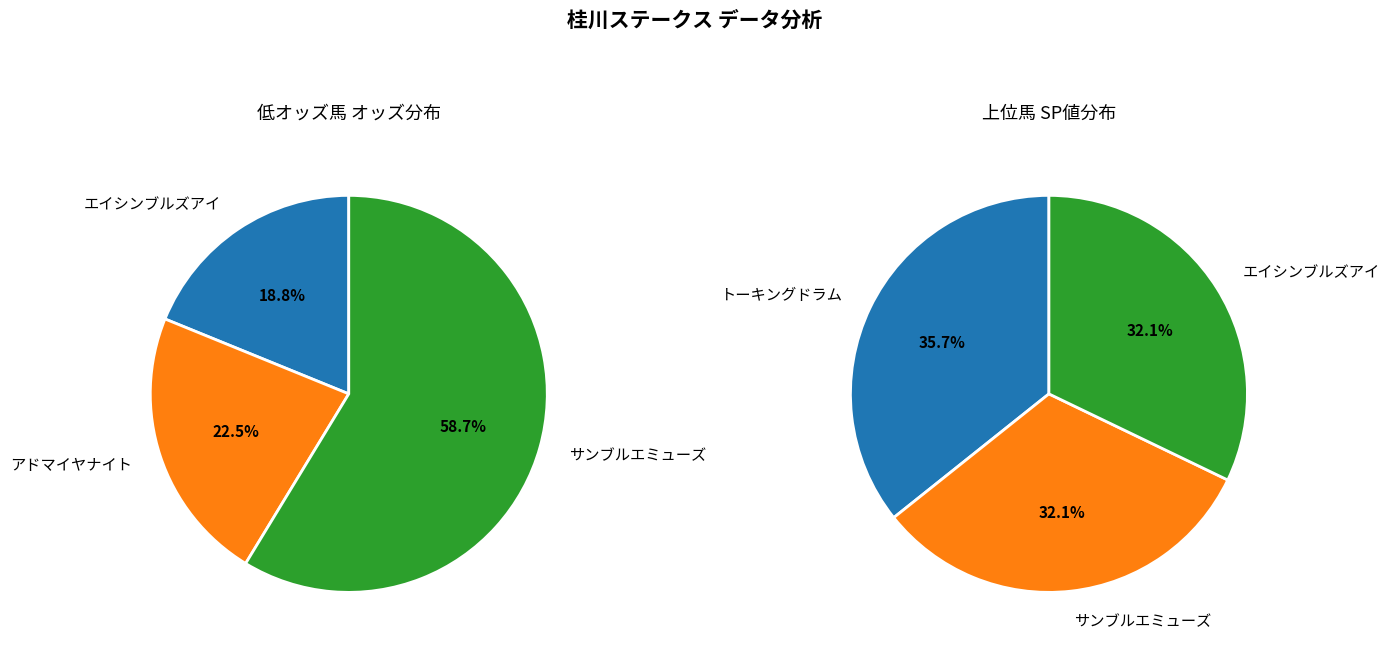

Is there any slice that represents more than half of the pie?

No